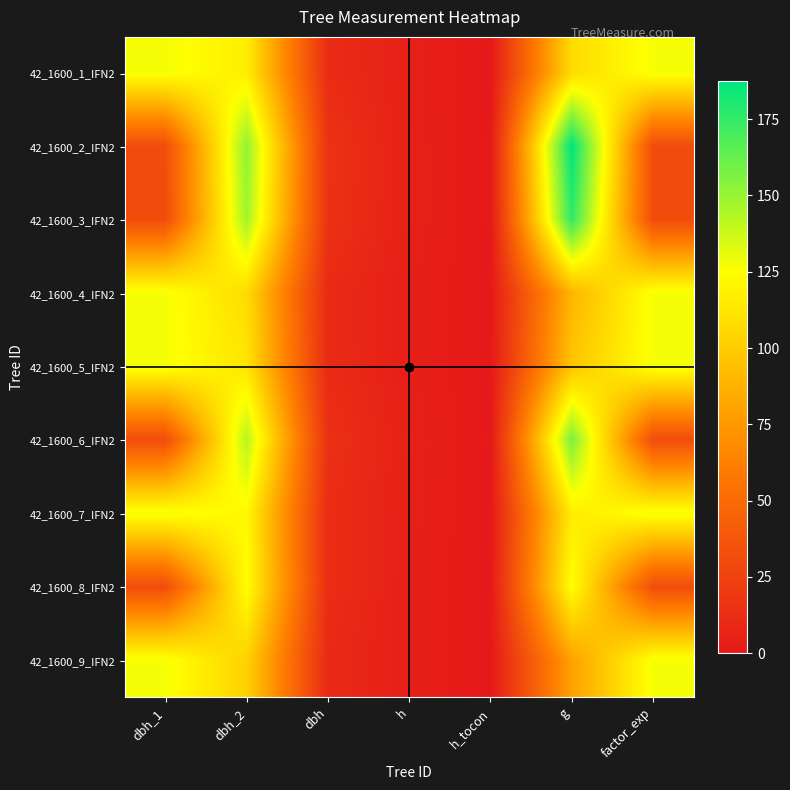

Count the number of data series in this chart.

9